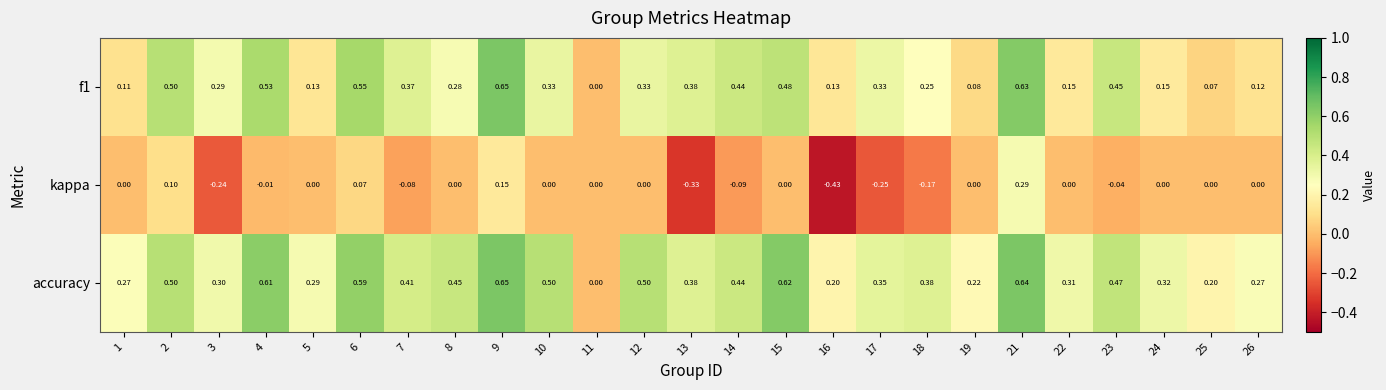

Which series has the largest range (max minus min)?

kappa